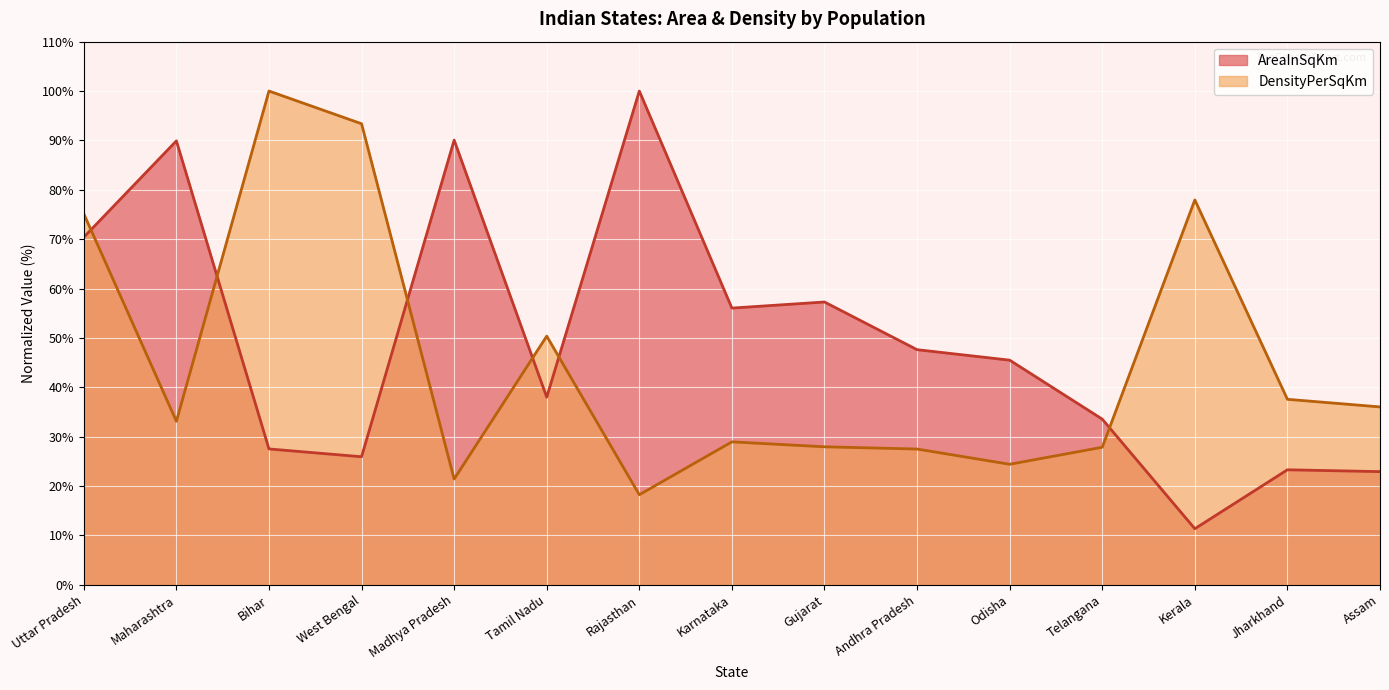

What is the greatest value displayed?

100.0